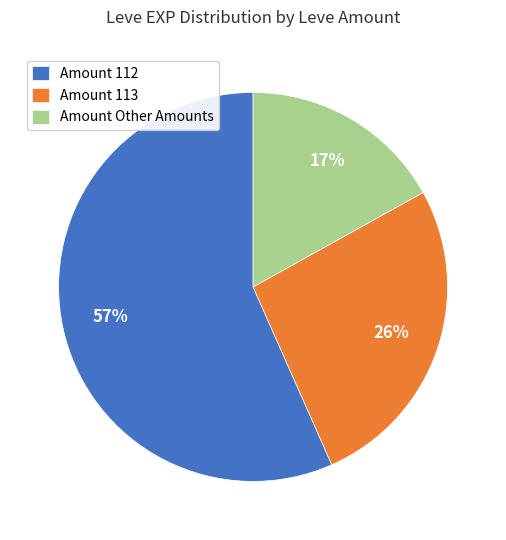

Combined, do Amount Other Amounts and Amount 112 account for over 50%?

Yes